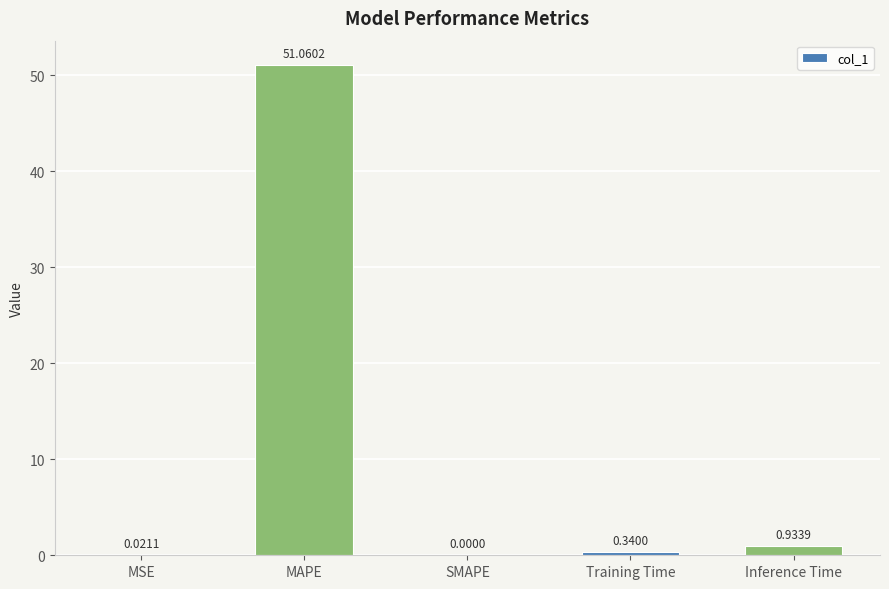

What is the sum of all values?

52.4